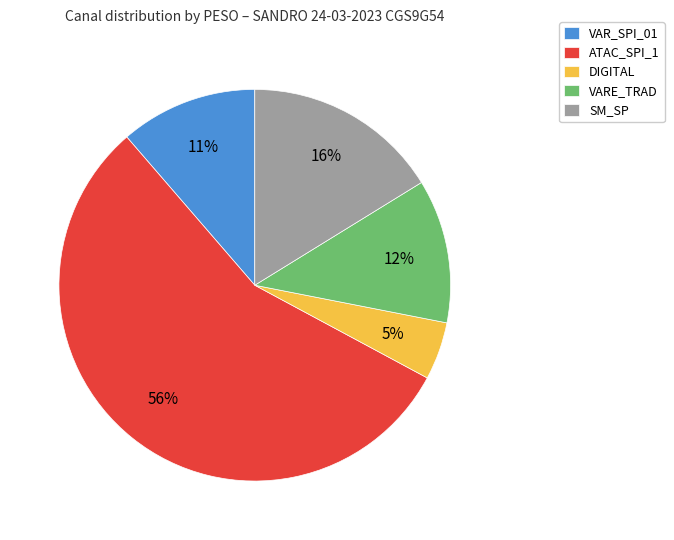

To the nearest percent, what portion does VARE_TRAD represent?

12%